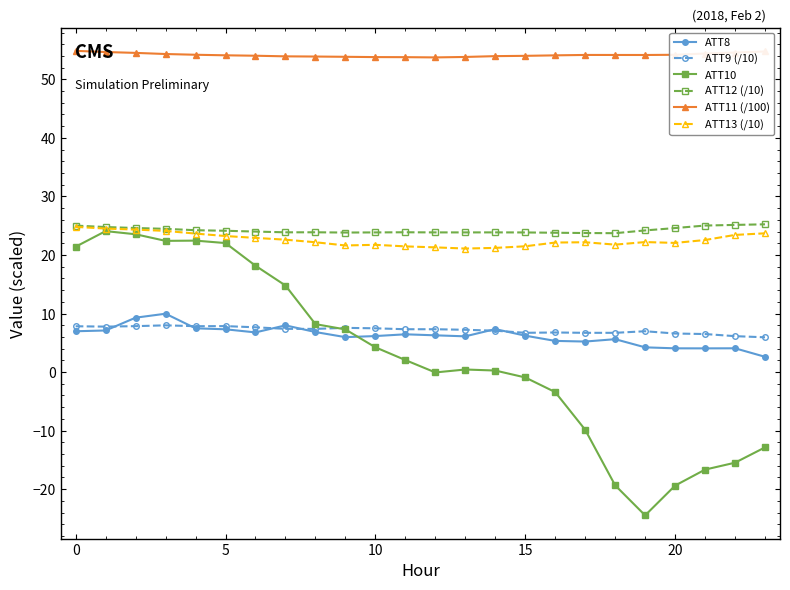

What is the value of the ATT12 (/10) point at the 5th from the left?

24.2